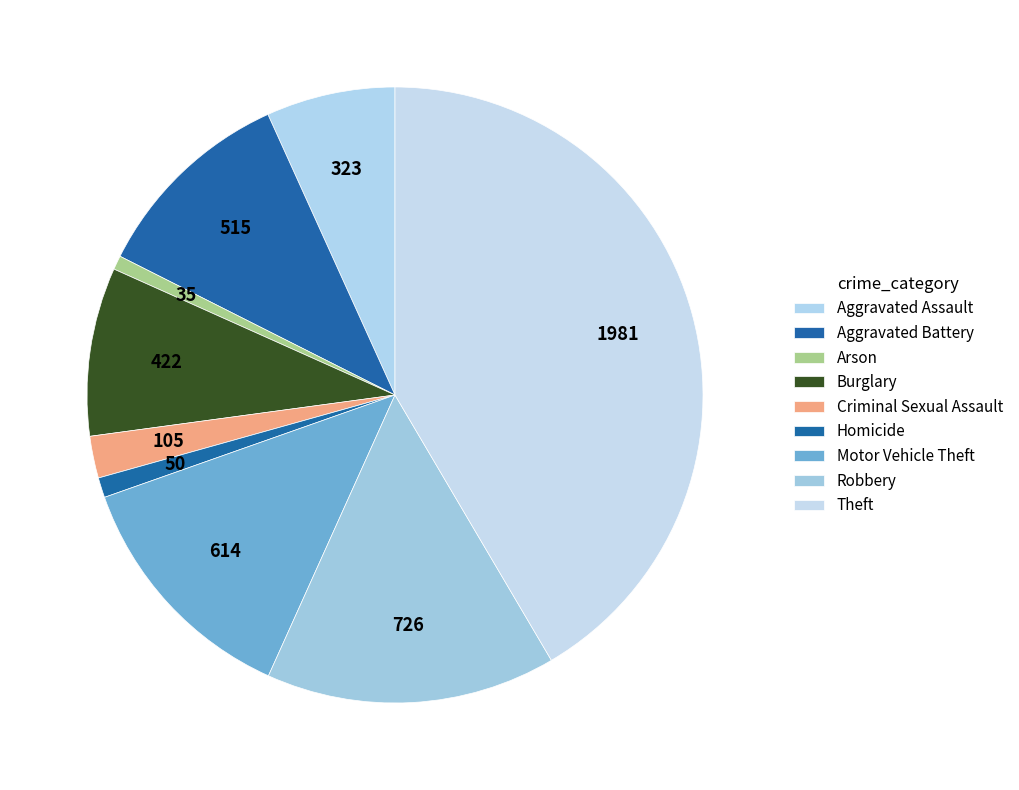

What percentage is the Homicide slice, to the nearest percent?

1%